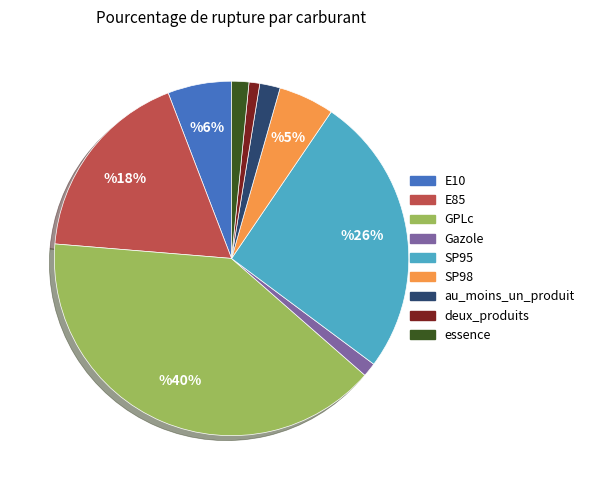

To the nearest percent, what is the difference between the SP95 and GPLc slice percentages?

14%